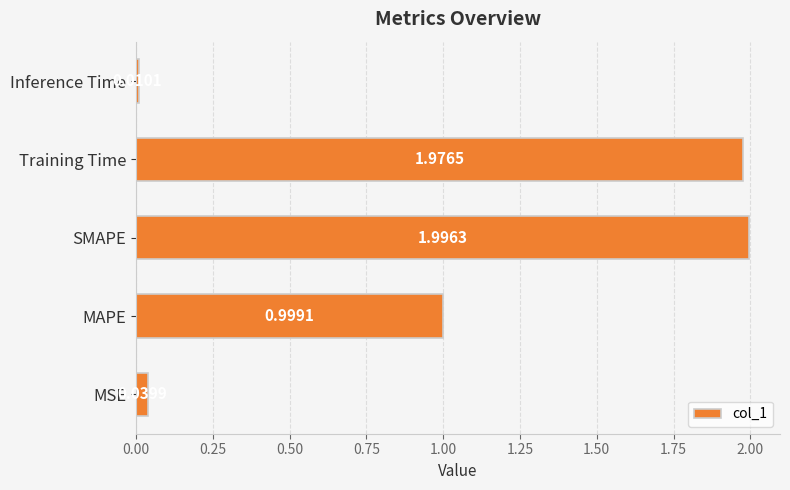

Rank the categories by value from lowest to highest.

Inference Time, MSE, MAPE, Training Time, SMAPE